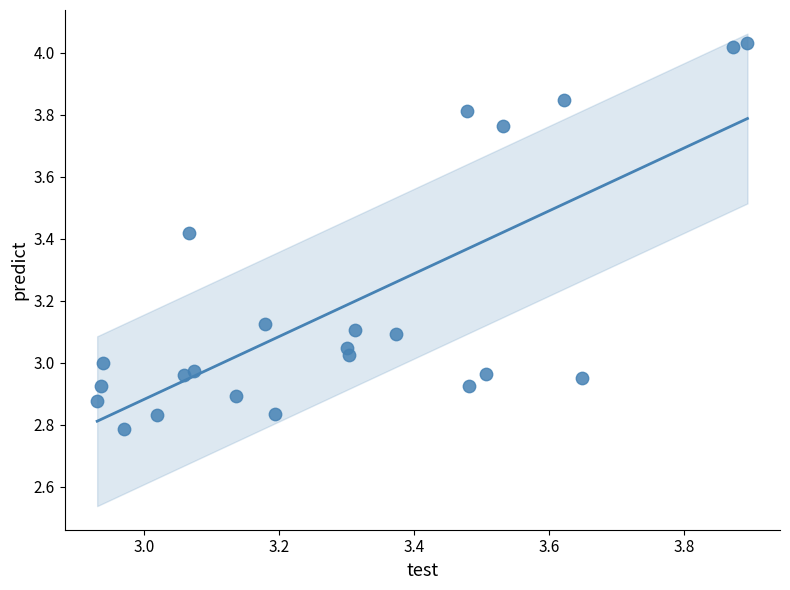

What is the range of Y values (max minus min)?

1.2